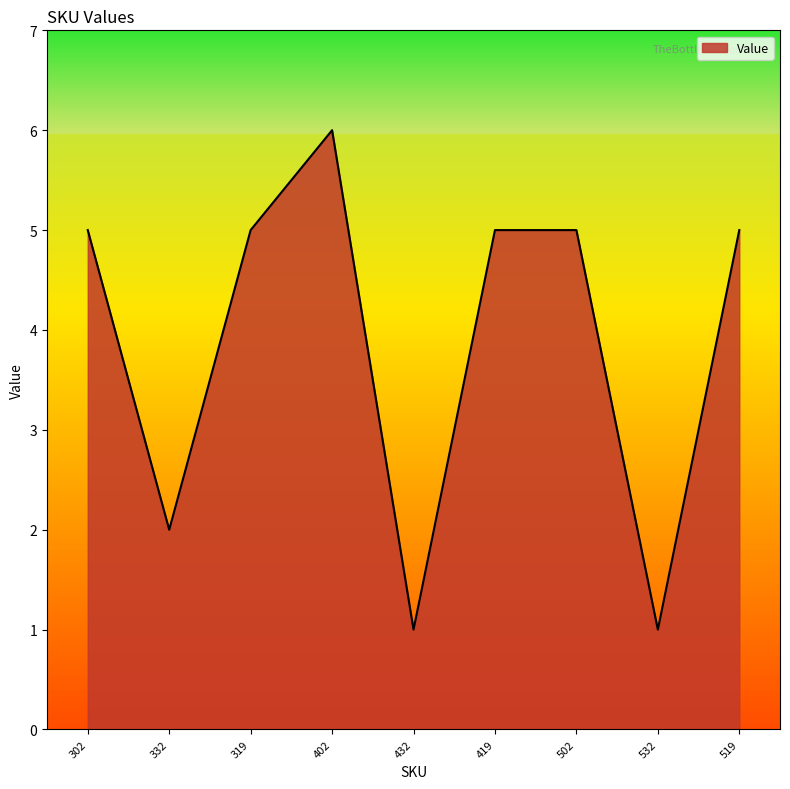

Which has a higher value, 332 or 402?

402